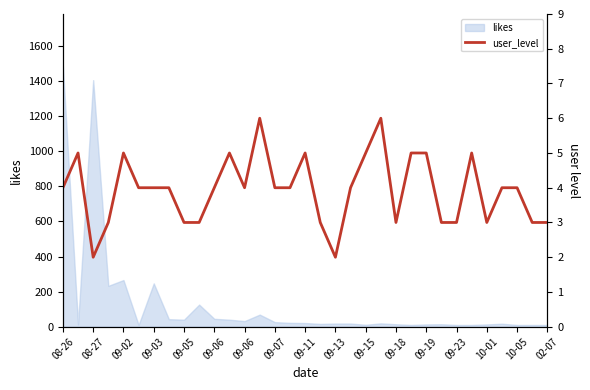

What is the approximate value at 02-07?

3